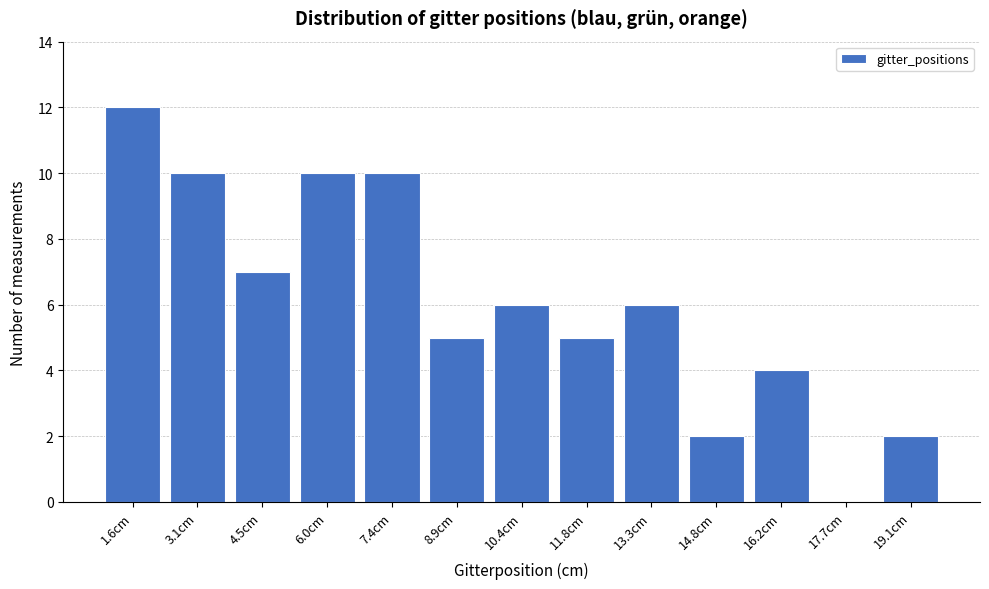

Reading left to right, what are all the values shown in this chart?

1.6cm=12	3.1cm=10	4.5cm=7	6.0cm=10	7.4cm=10	8.9cm=5	10.4cm=6	11.8cm=5	13.3cm=6	14.8cm=2	16.2cm=4	17.7cm=0	19.1cm=2